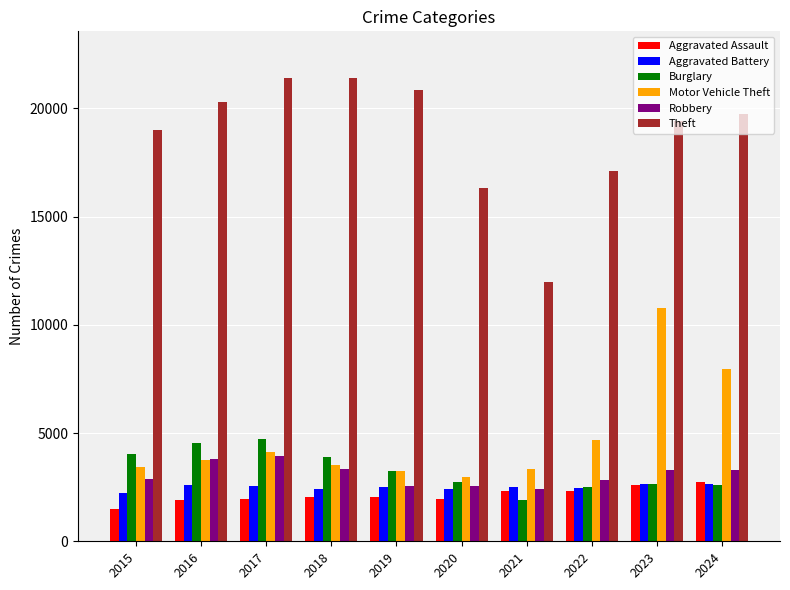

What is the minimum value for Aggravated Assault?

1500